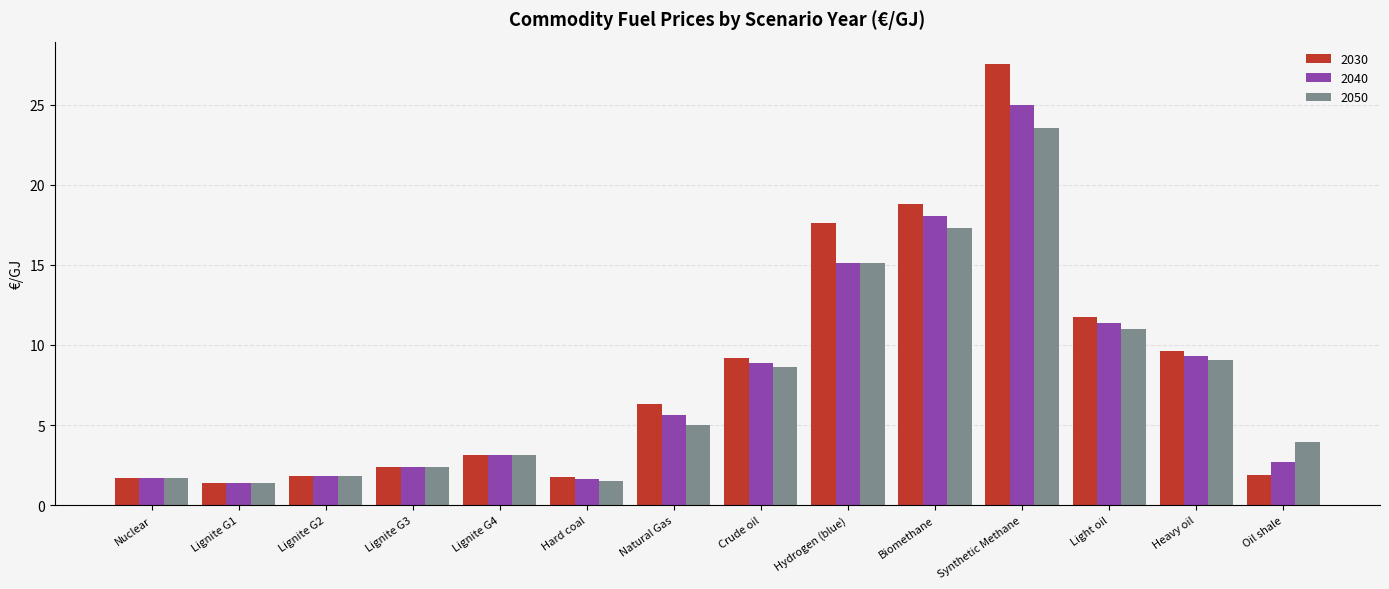

What is the sum of the 2040 values at Oil shale and Lignite G3?

5.1